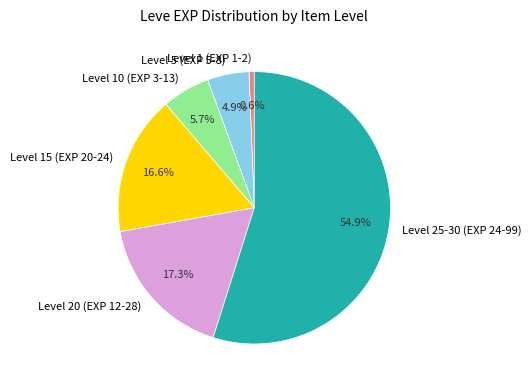

Which category has the smallest portion of the pie?

Level 1 (EXP 1-2)